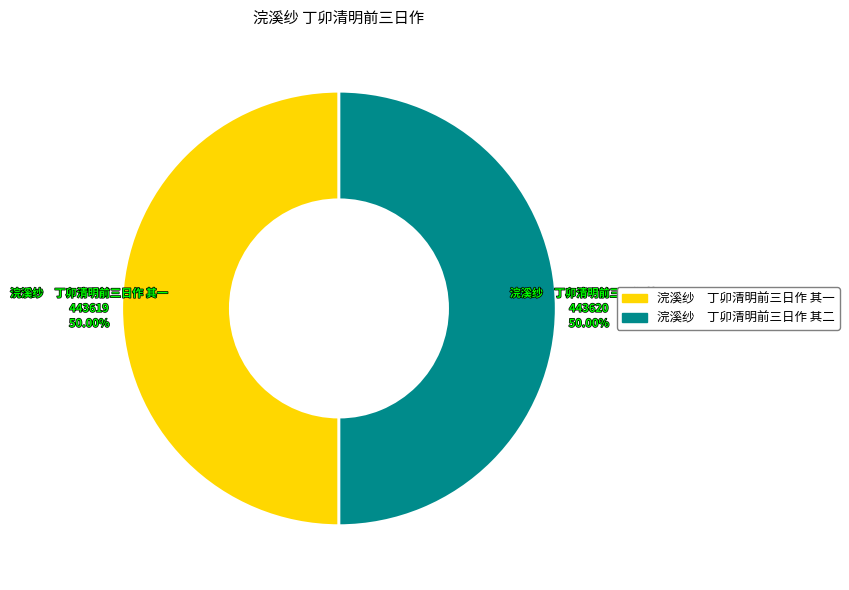

What is the ratio of the value at 浣溪纱 丁卯清明前三日作 其一 to the value at 浣溪纱 丁卯清明前三日作 其二?

1.0